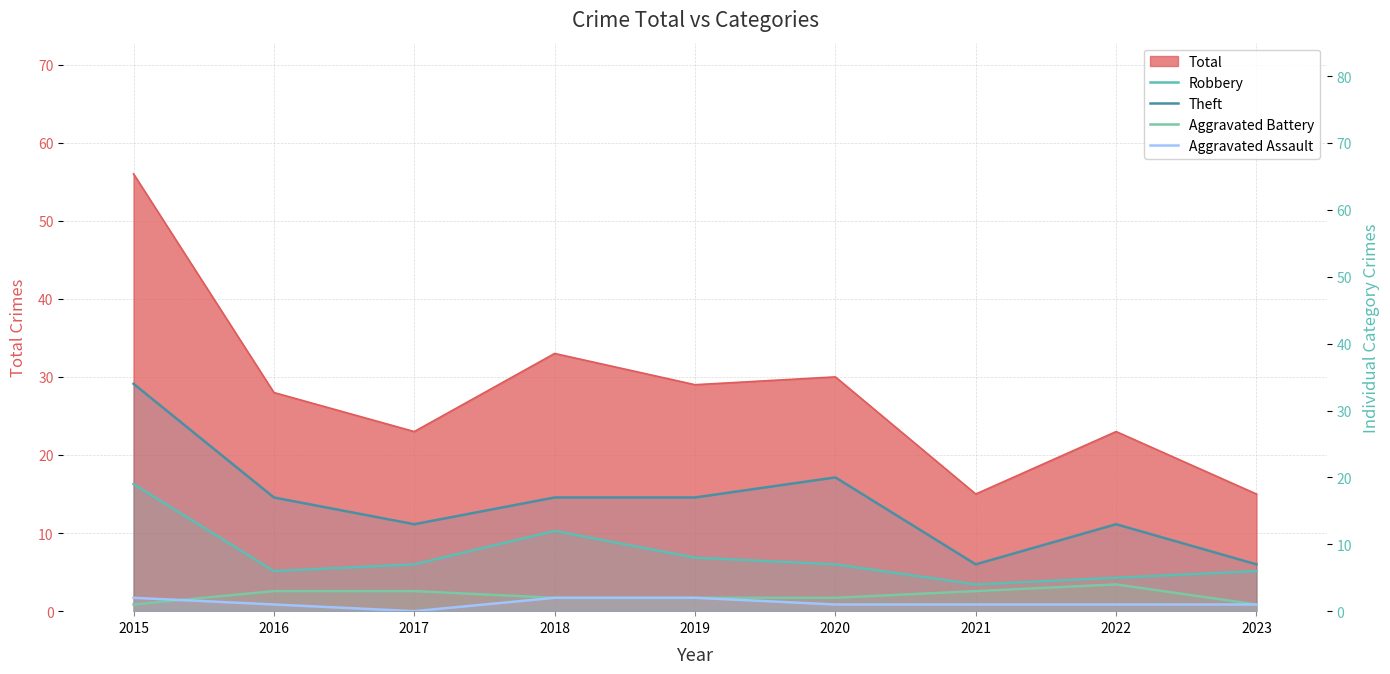

Where is the first local maximum for Aggravated Battery?

2022